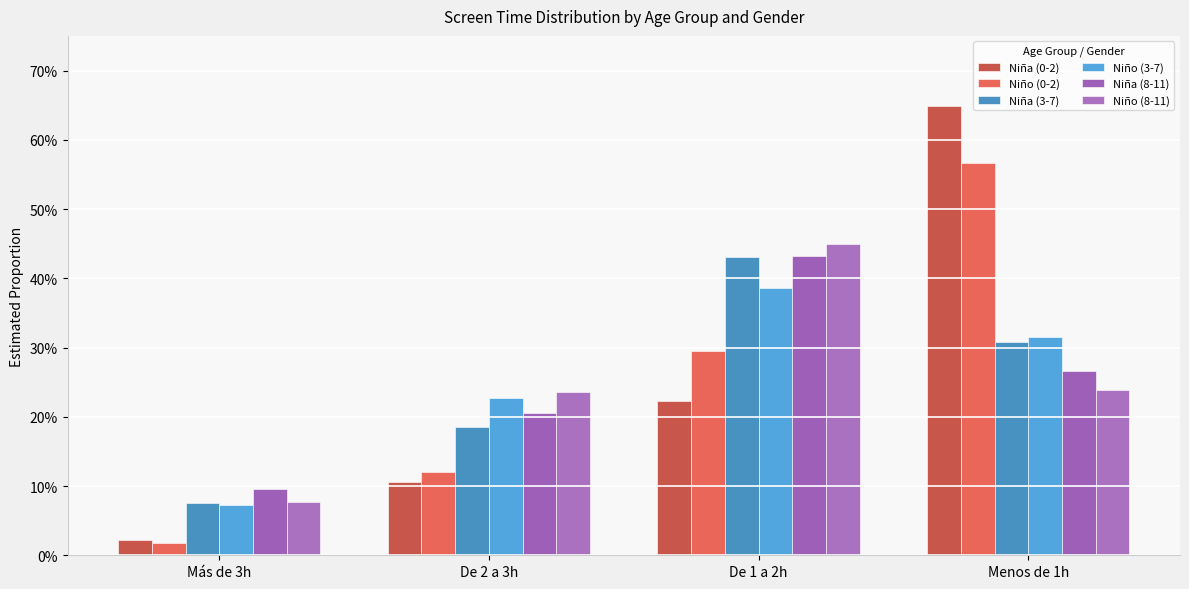

At how many categories does at least one series exceed 0?

4